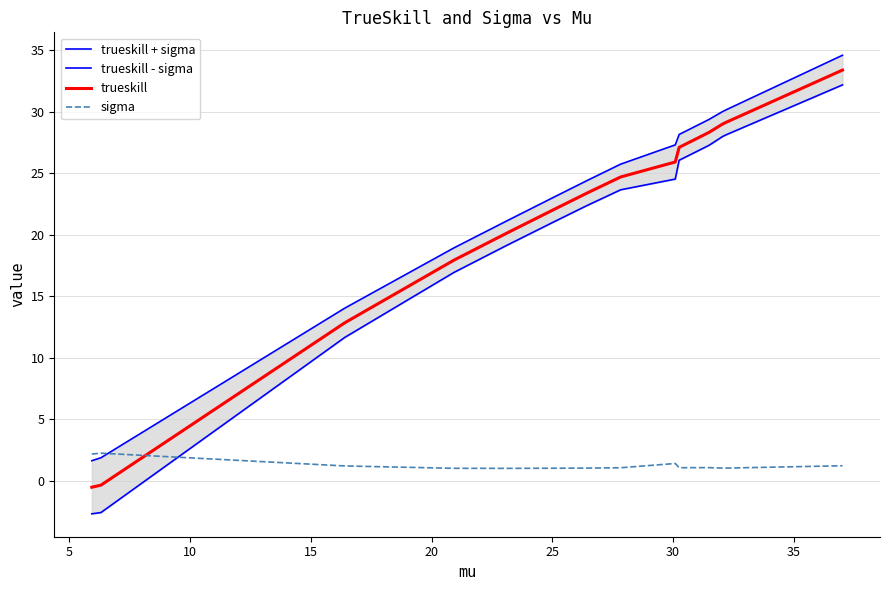

True or false: sigma and trueskill intersect in this chart.

True